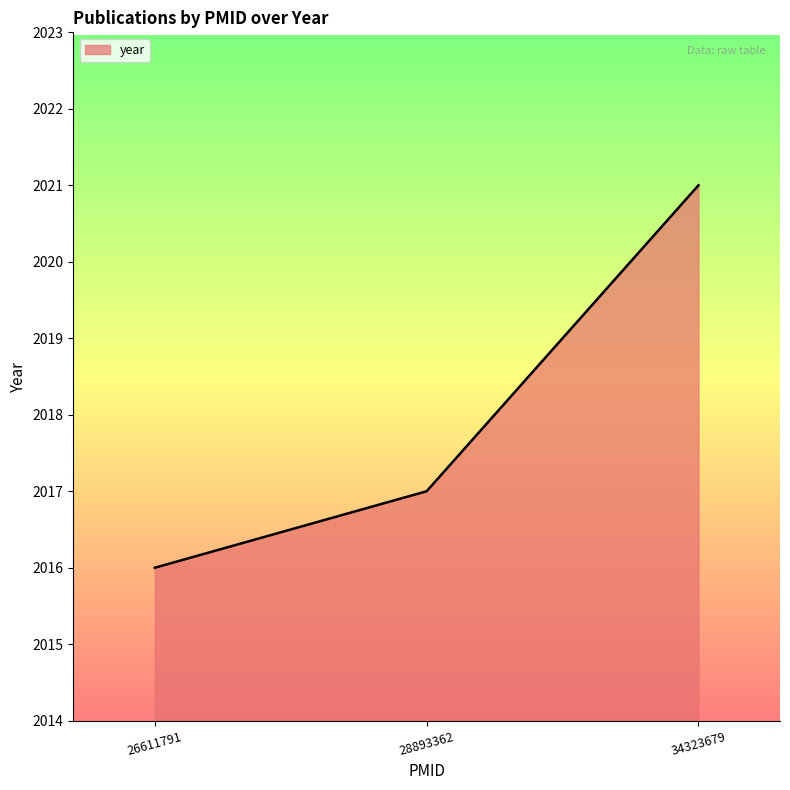

How many values are between 2016 and 2021?

3